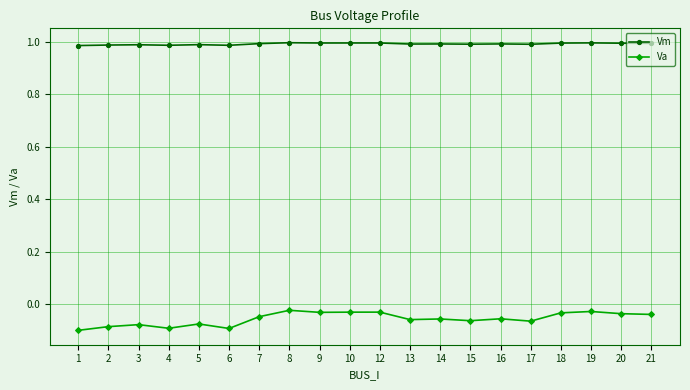

What is the difference between the highest and lowest values at 5?

1.1